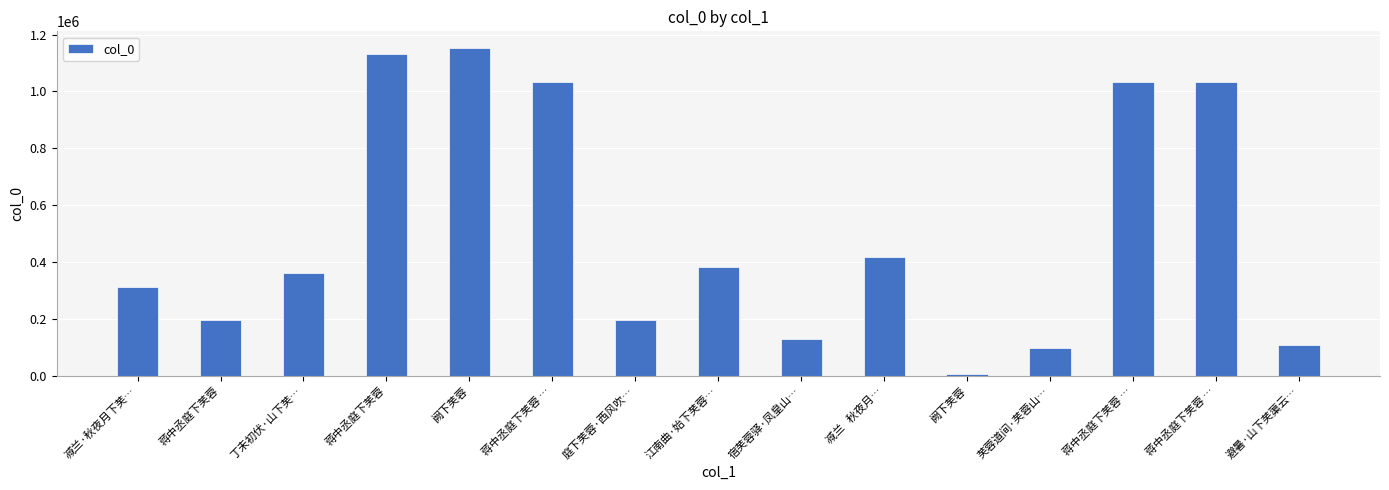

What is the greatest value displayed?

1153501